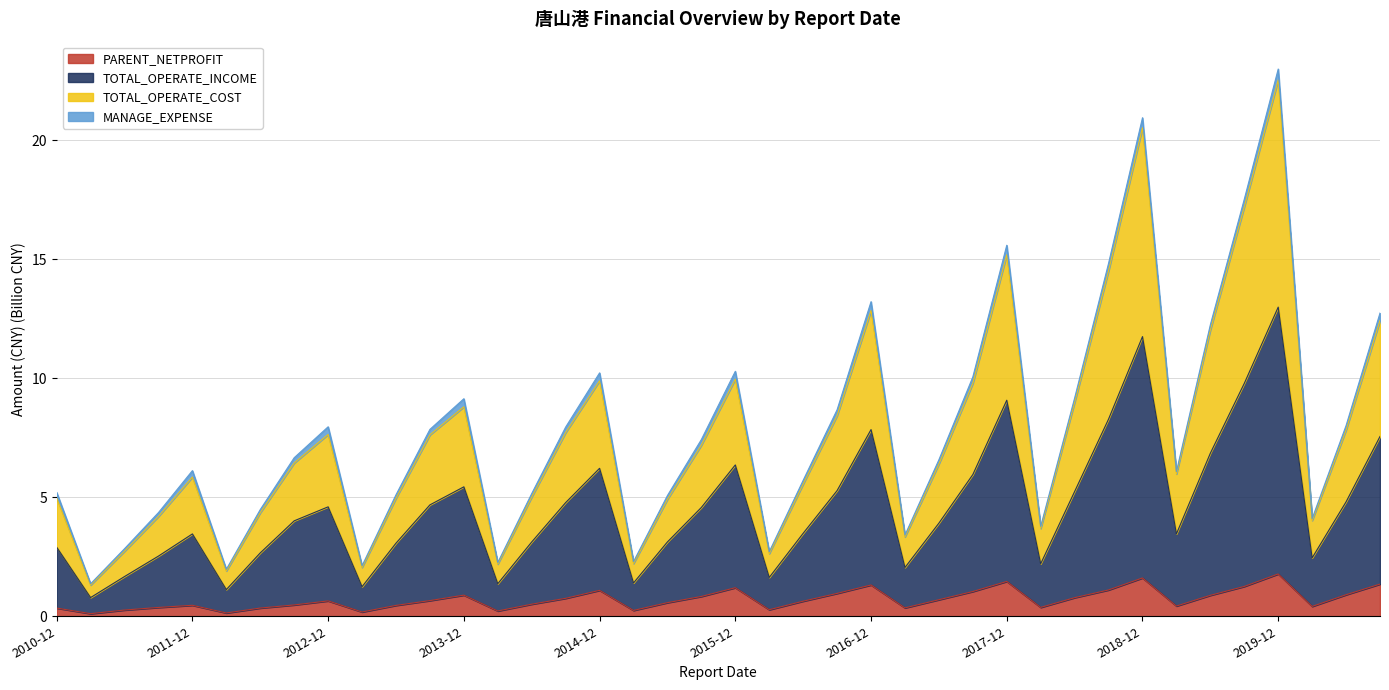

In TOTAL_OPERATE_COST, how many points are higher than both neighbors (excluding endpoints)?

9